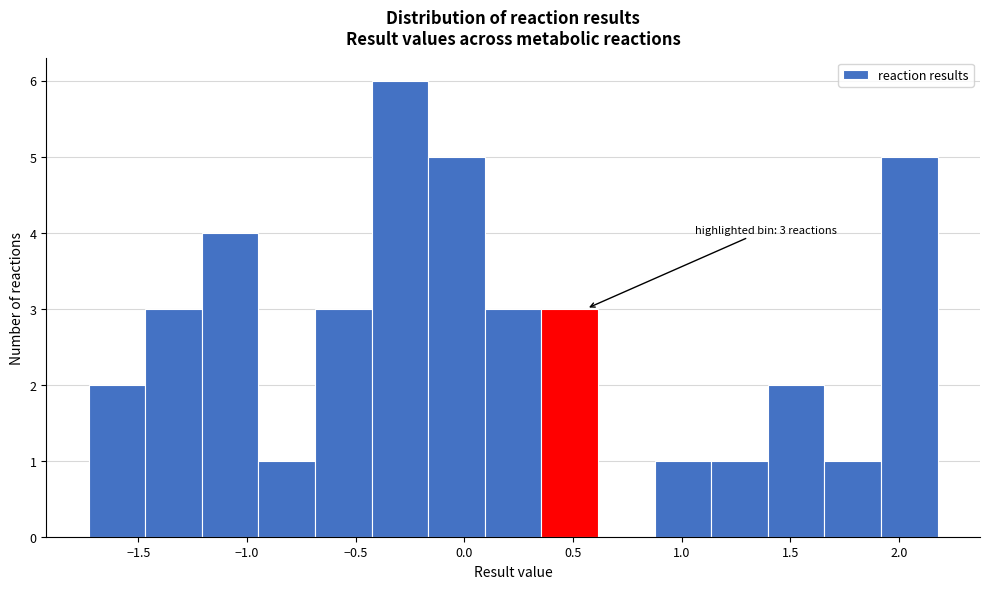

Over which range of the x-axis is the bar tallest?

-0.45 to -0.15